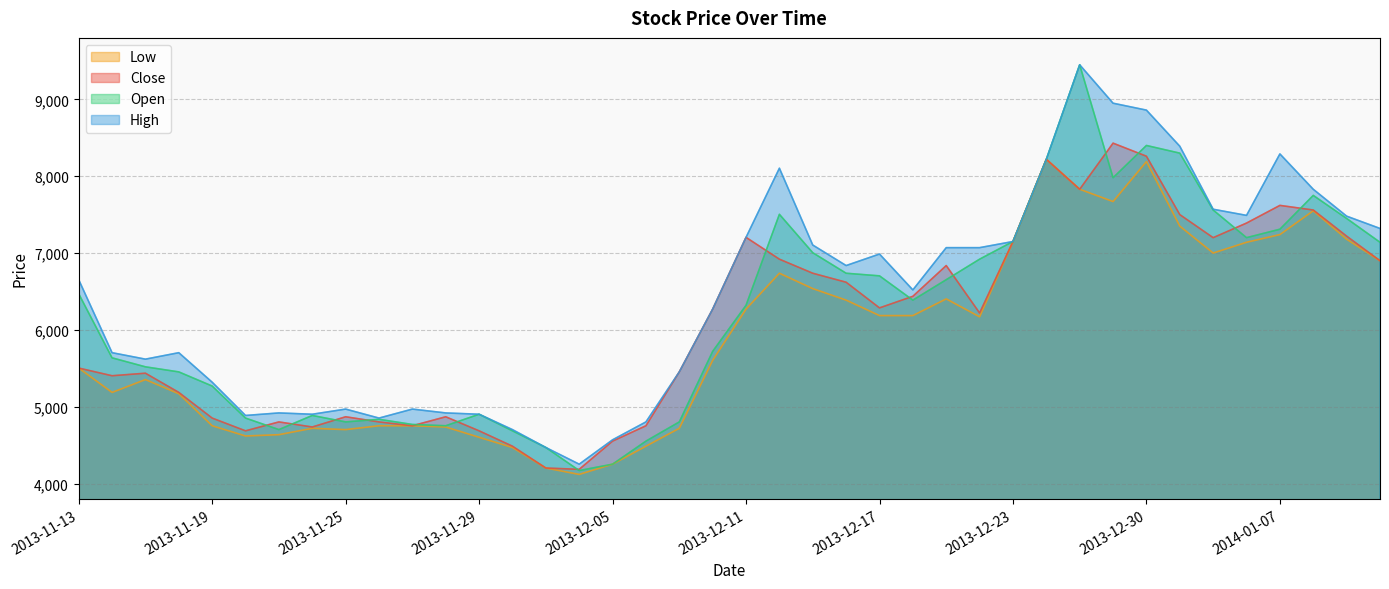

Which series has the largest range (max minus min)?

Open